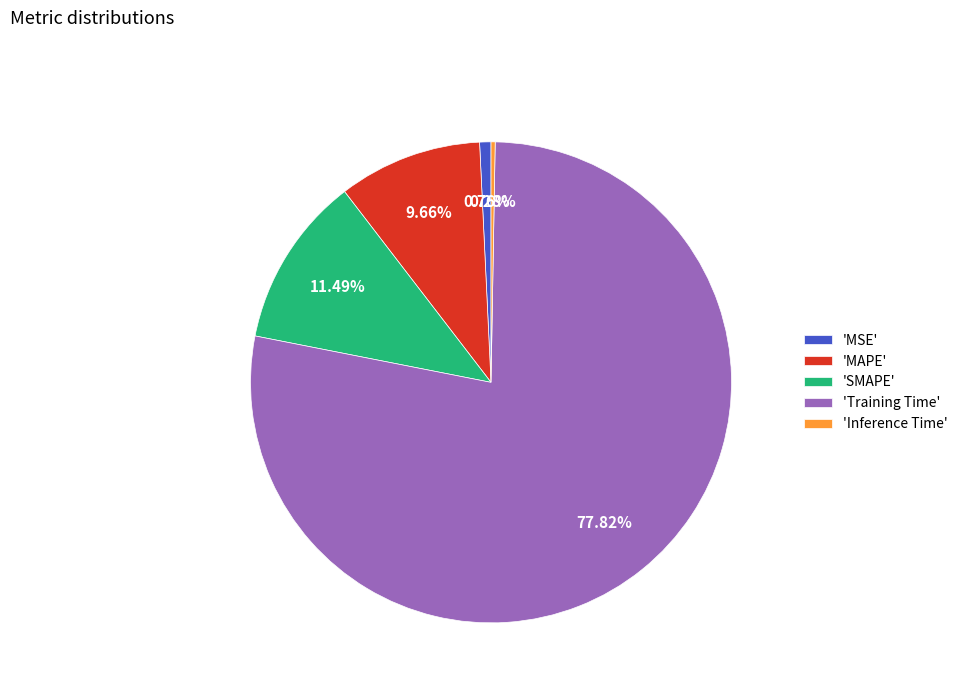

Combined, do 'Training Time' and 'SMAPE' account for over 50%?

Yes